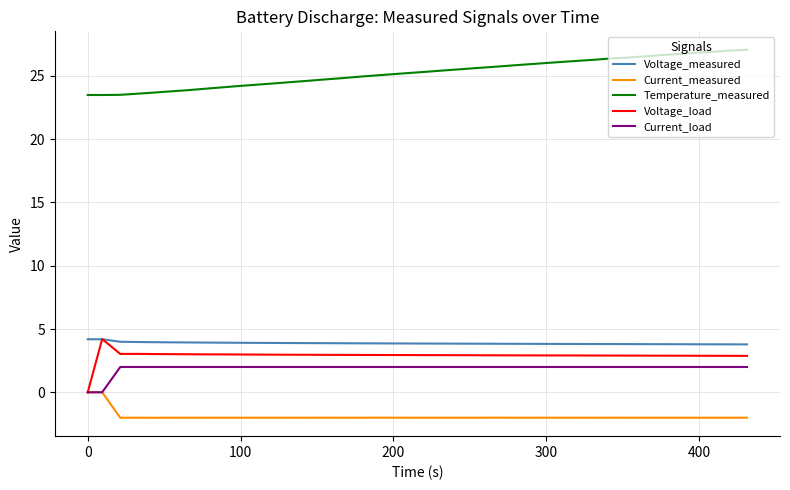

What is the maximum value for Current_load?

2.0